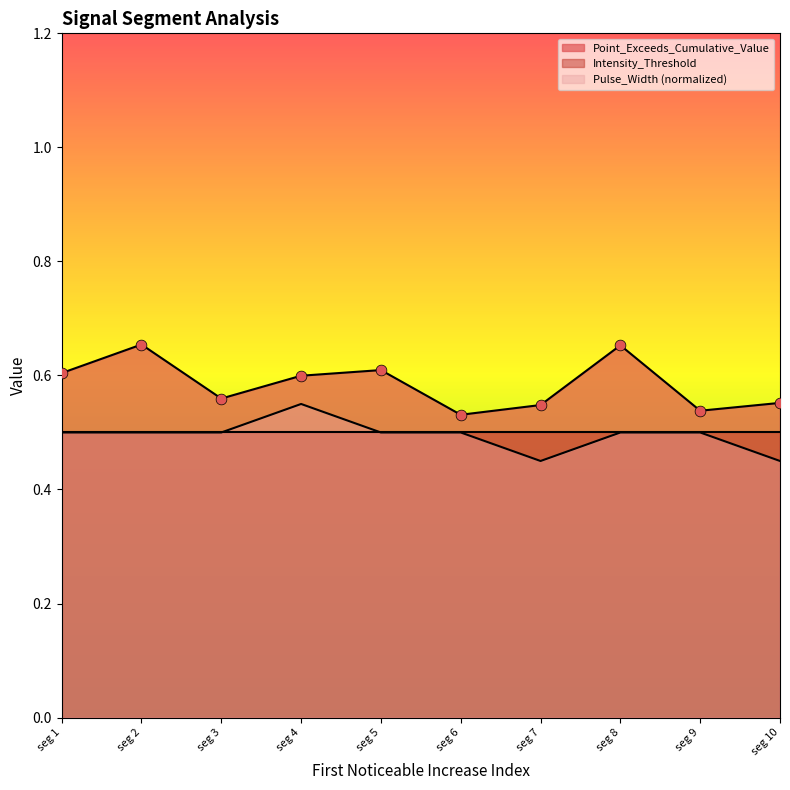

What is the total value across all series at seg 5?

1.1